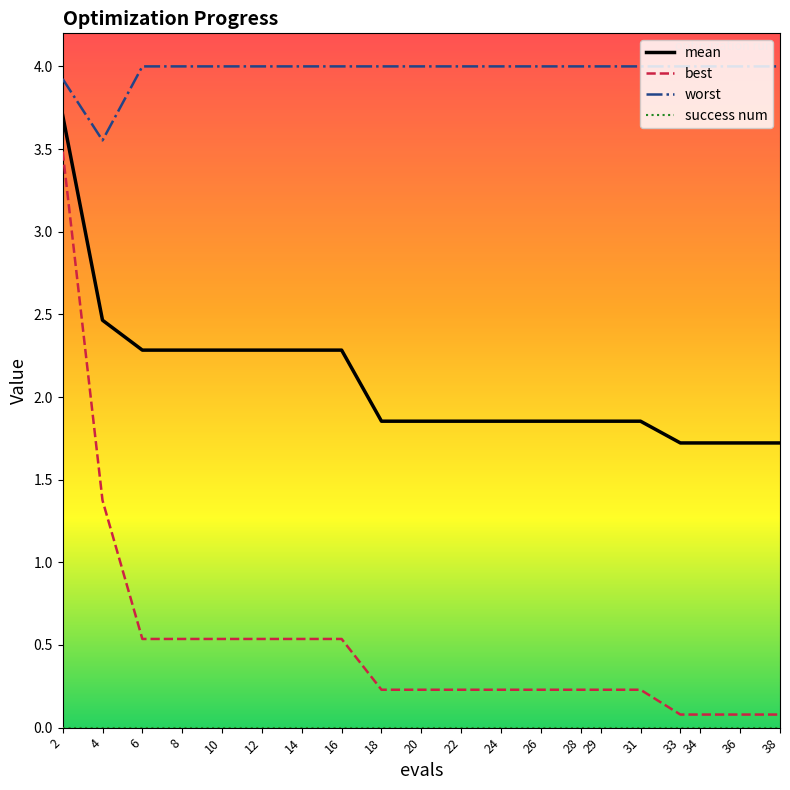

True or false: worst and mean cross at least once.

False